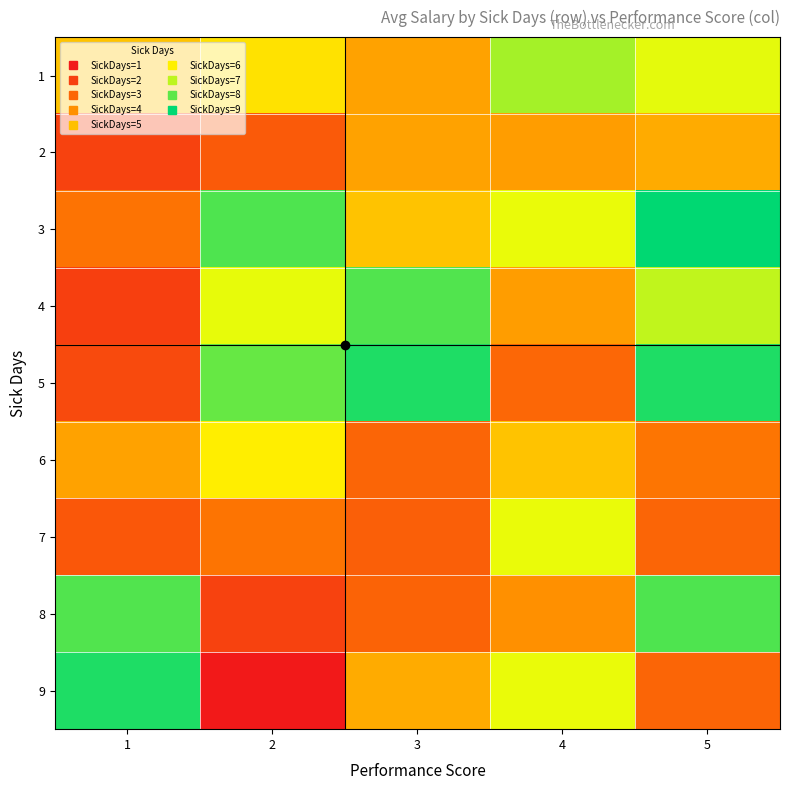

How many series are shown in this chart?

9